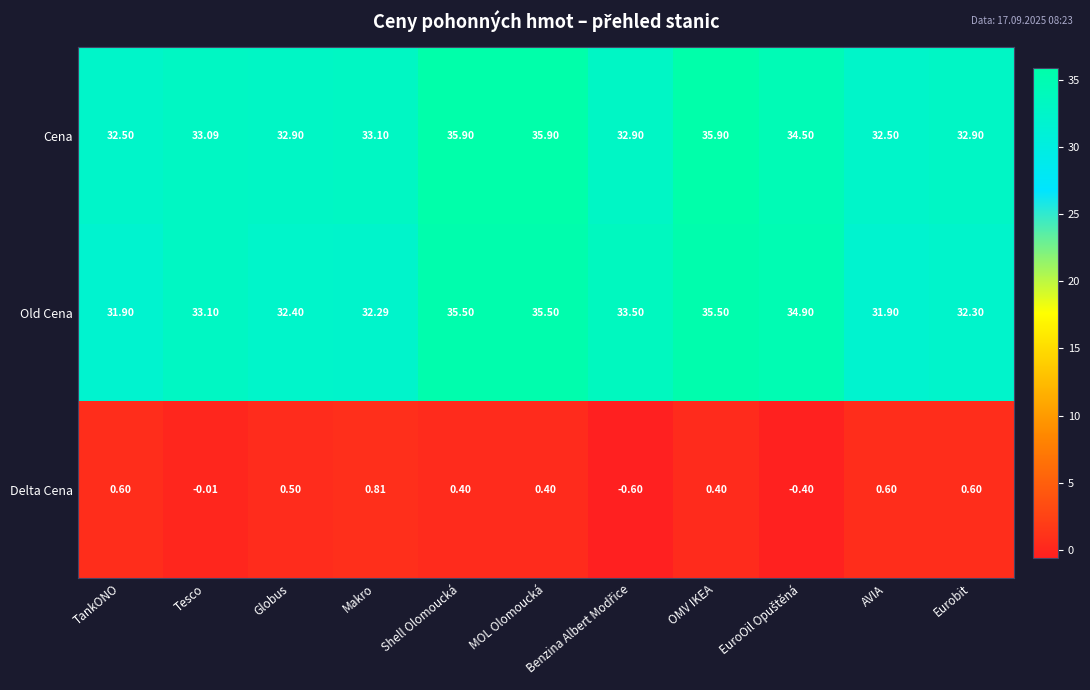

Is the value of Cena at TankONO greater than the value of Delta Cena at Shell Olomoucká?

Yes